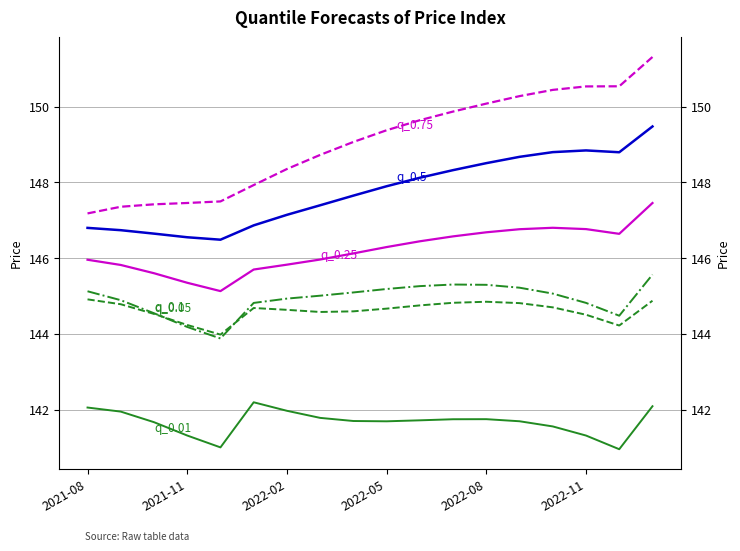

Rank the series at 2022-11 from highest to lowest value.

q_0.75, q_0.5, q_0.25, q_0.1, q_0.05, q_0.01